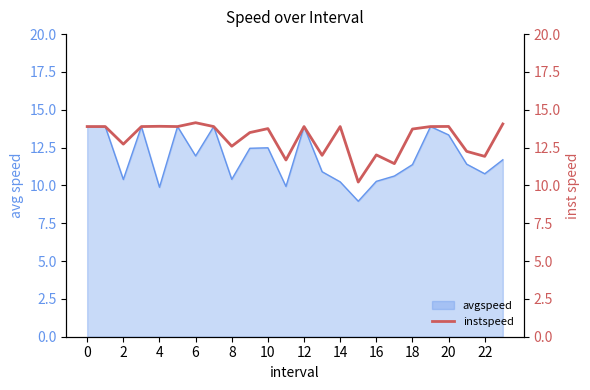

True or false: avgspeed has a value of 10.3 at 16.

True